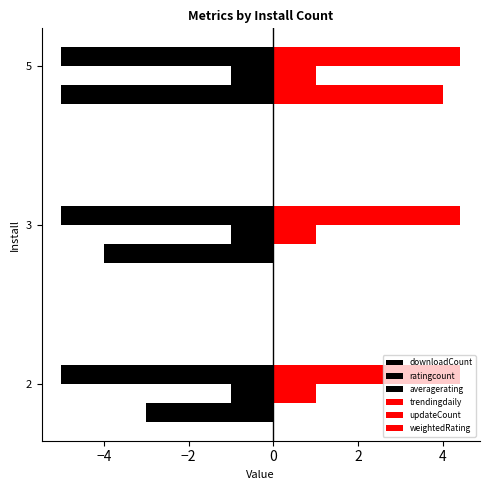

What is the highest value of the averagerating series?

0.1